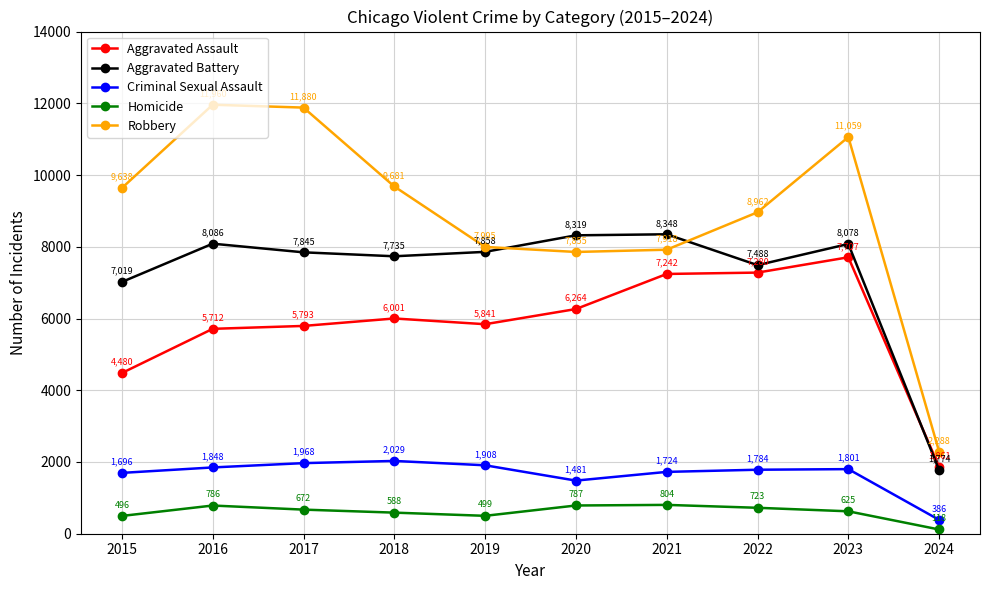

At which label is Homicide closest to 461?

2015